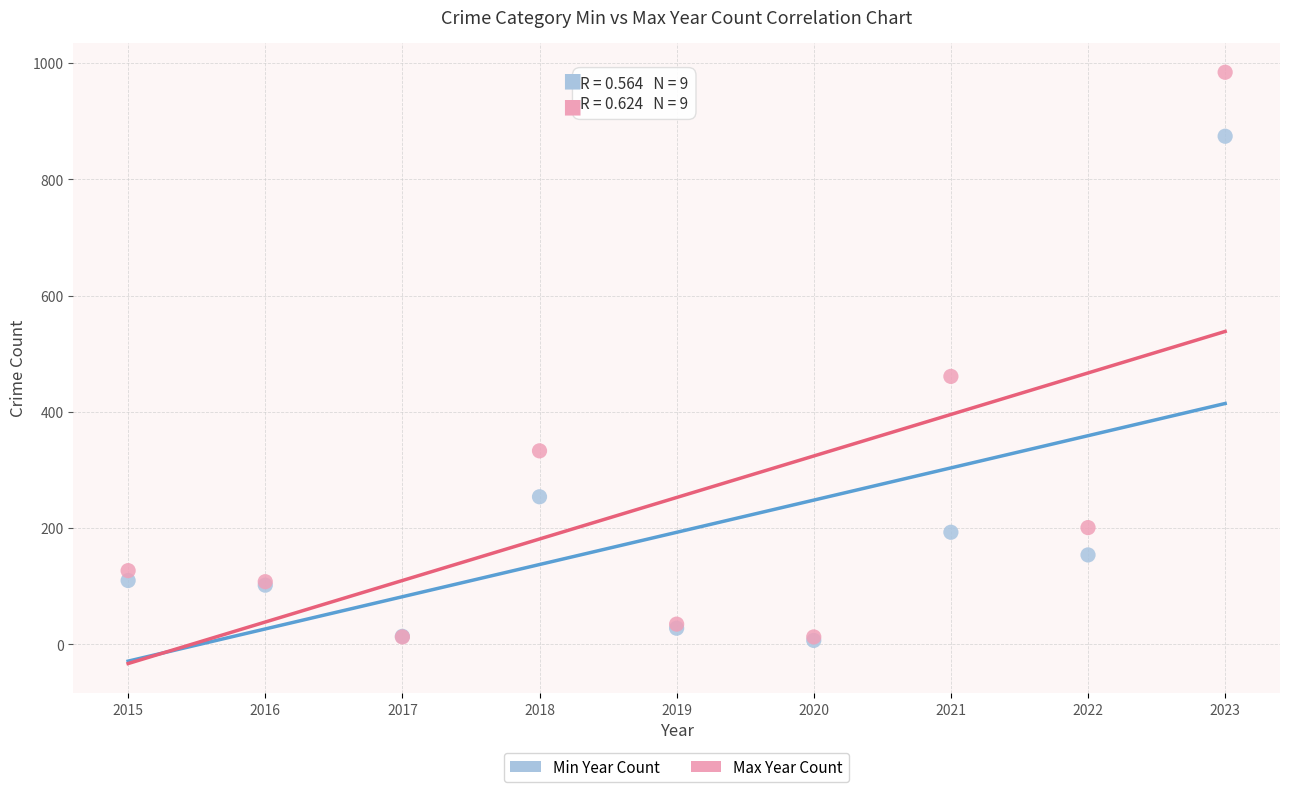

Which series contains the highest Y value?

Max Year Count